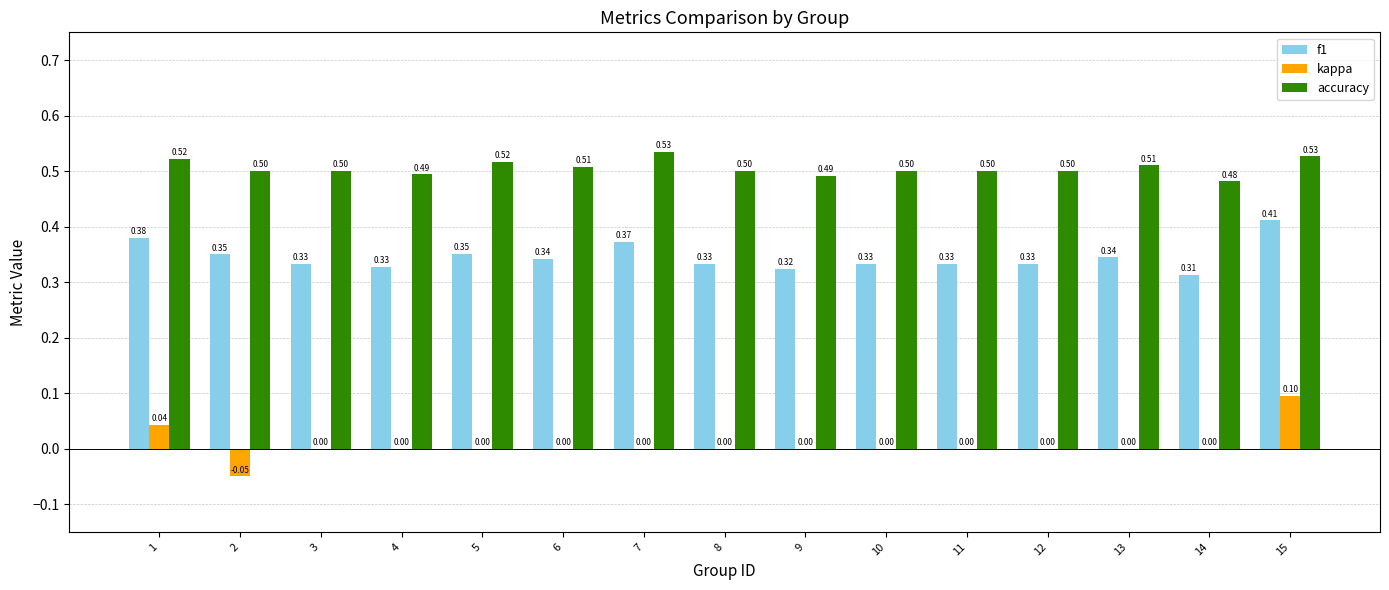

What is the sum of the accuracy values at 7 and 11?

1.0